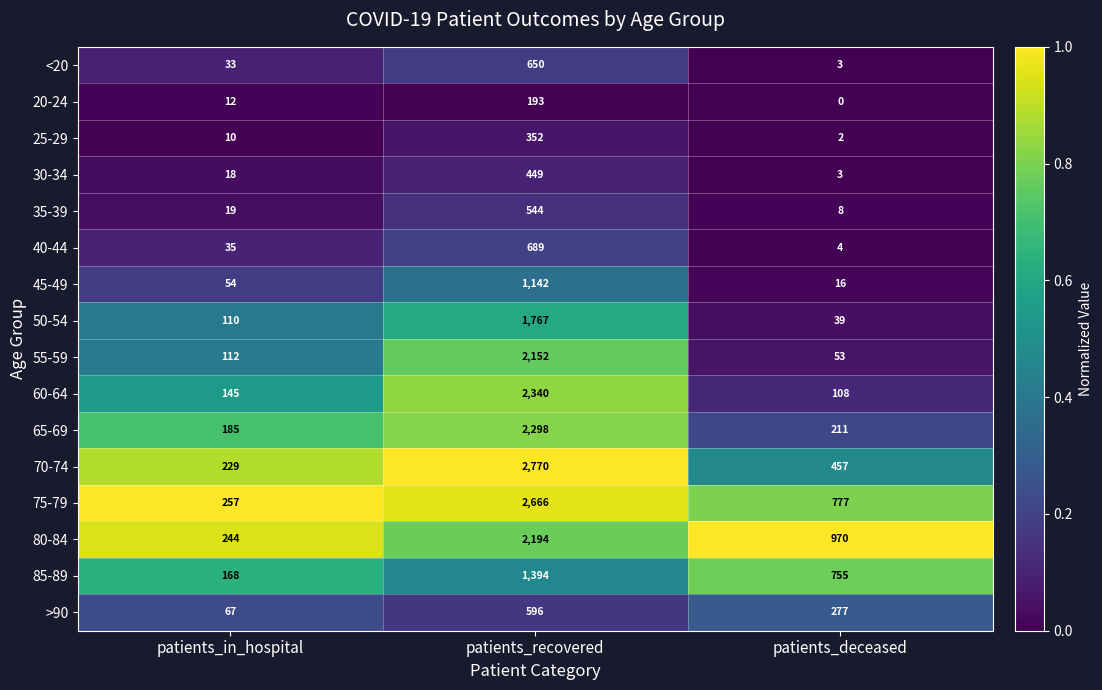

Between patients_in_hospital and patients_deceased, which series saw the biggest shift?

80-84